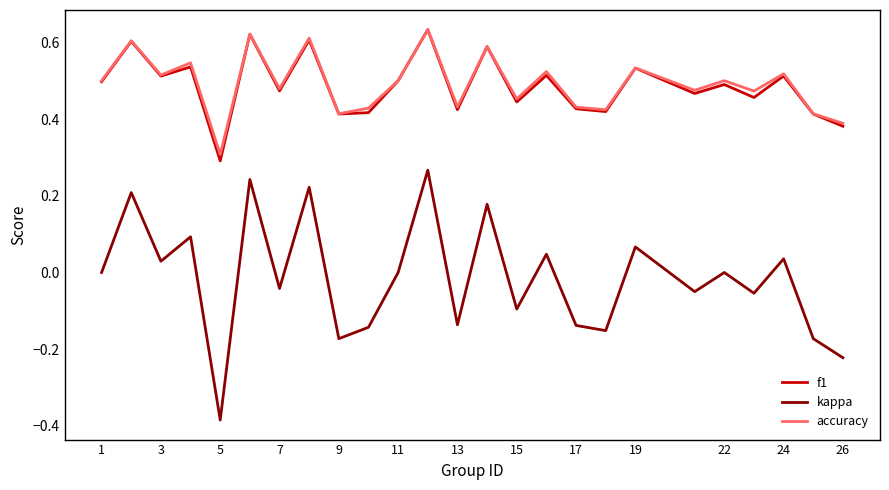

Which series has the largest range (max minus min)?

kappa